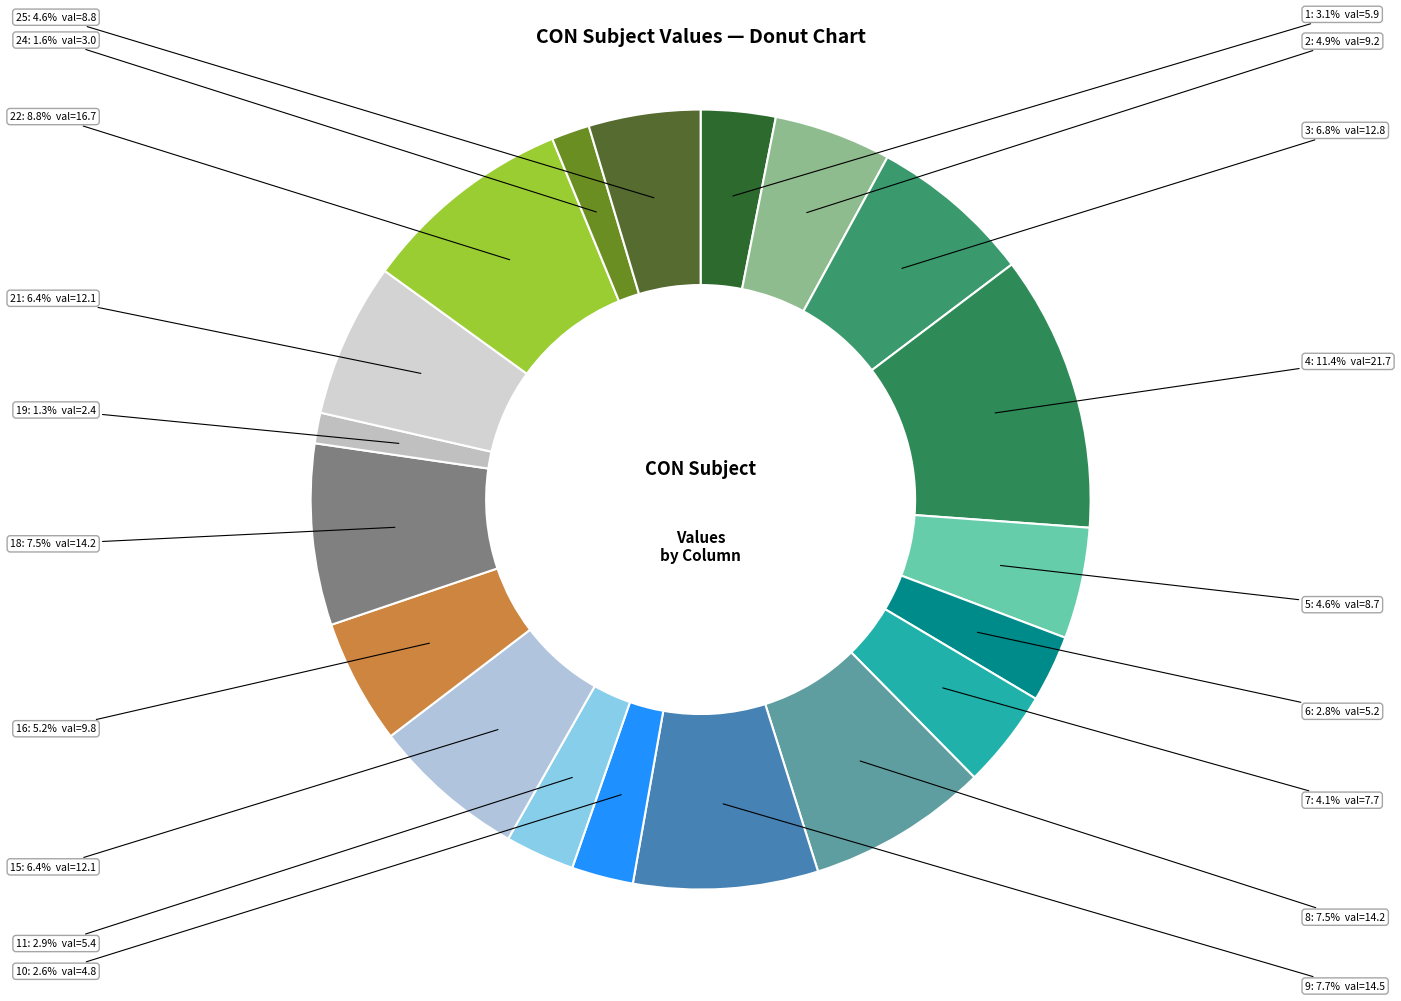

Is the sum of 25 and 15 greater than half?

No